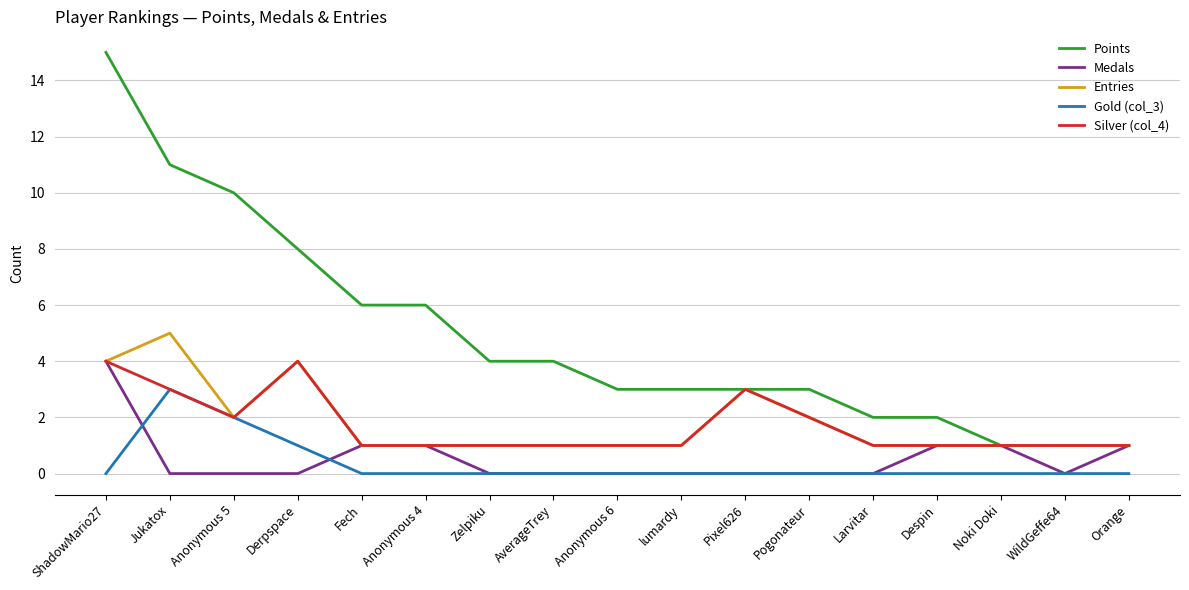

Which label corresponds to the largest value in the chart?

ShadowMario27